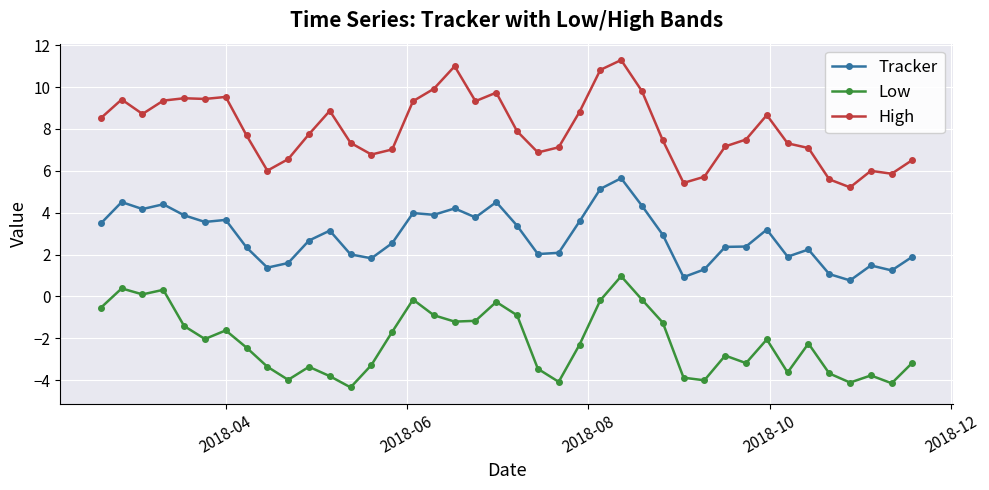

What is the difference between the maximum and minimum values in the High series?

6.1